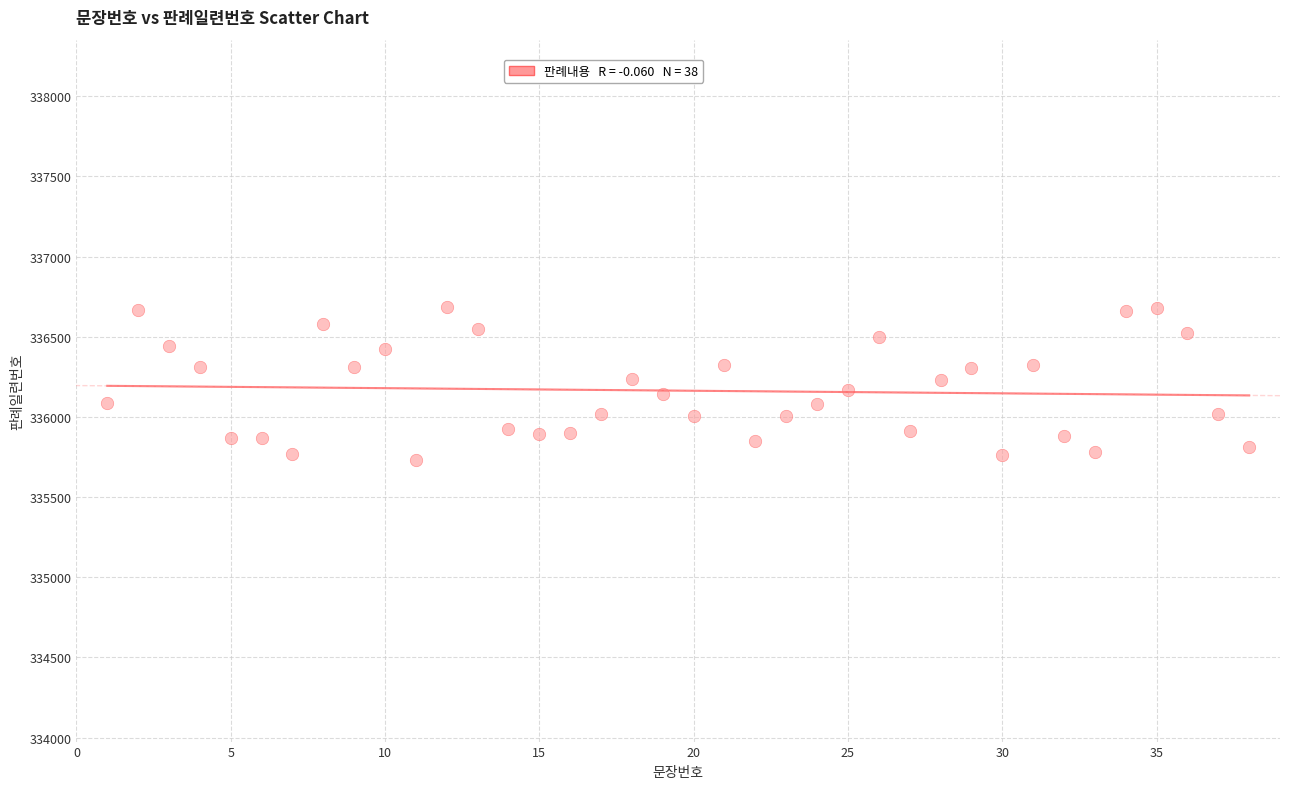

What is the range of Y values (max minus min)?

949.3